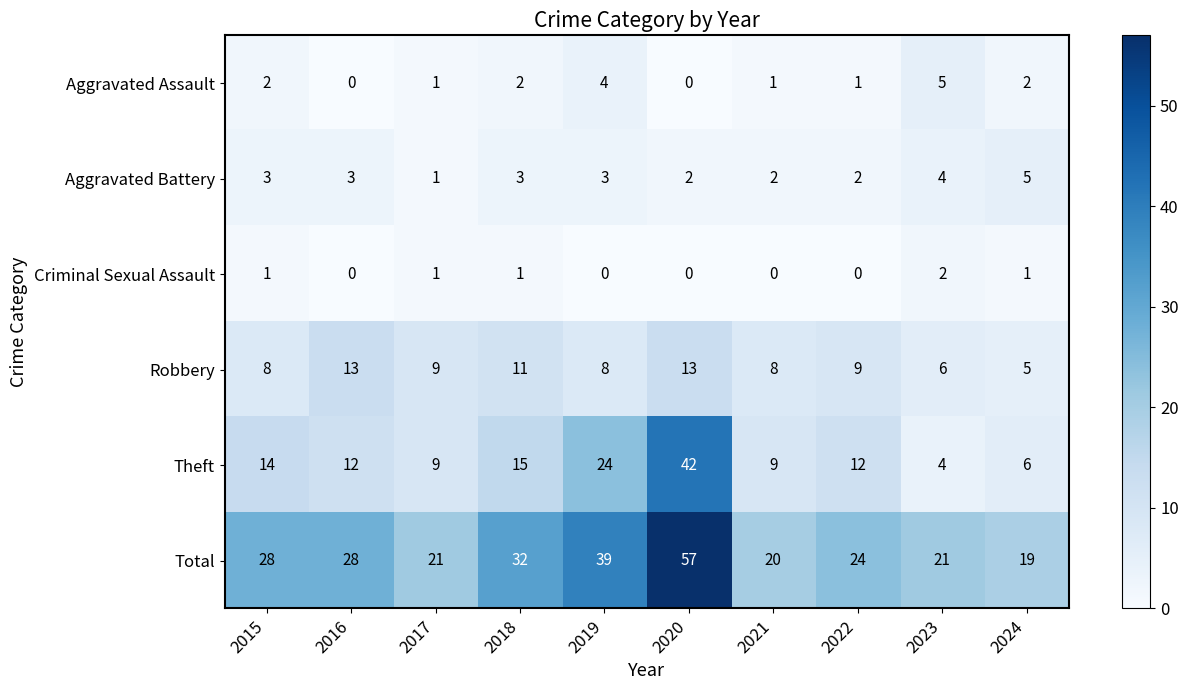

What is the total value across all series at 2019?

78